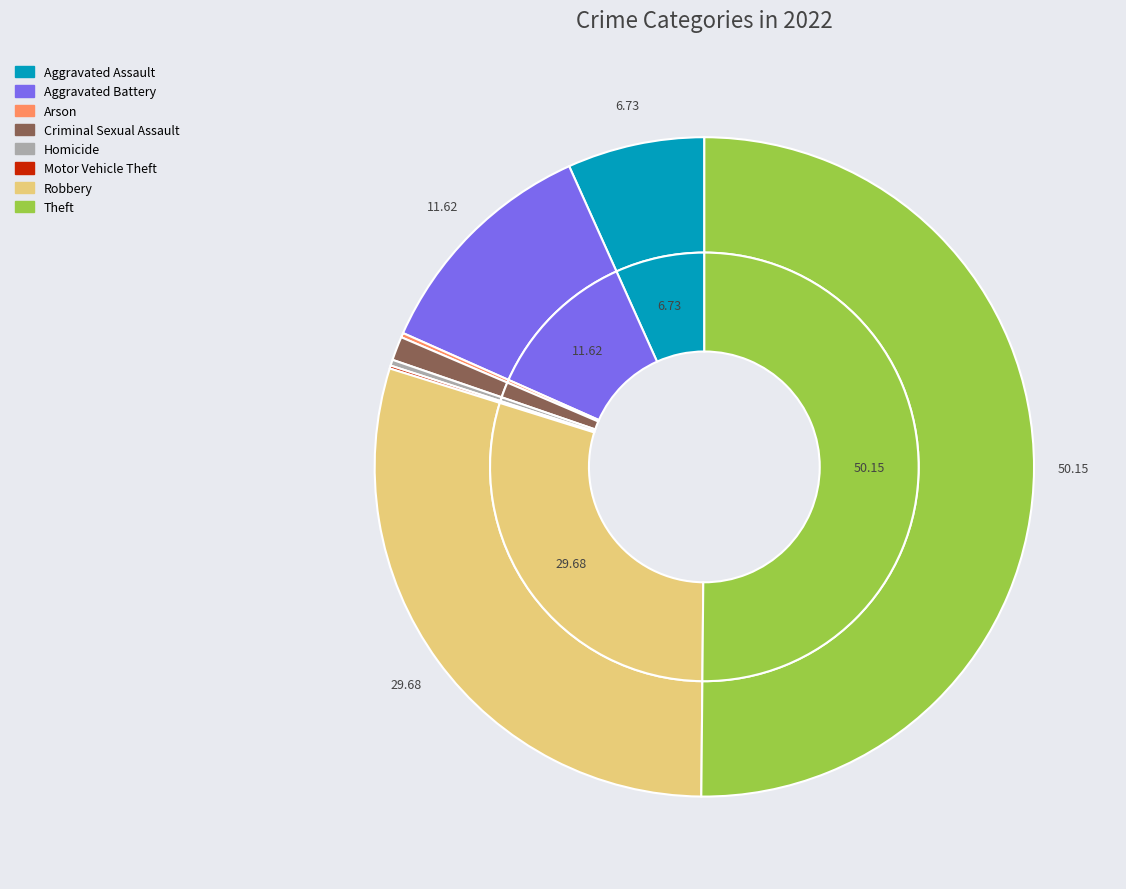

Which category accounts for the majority?

Theft